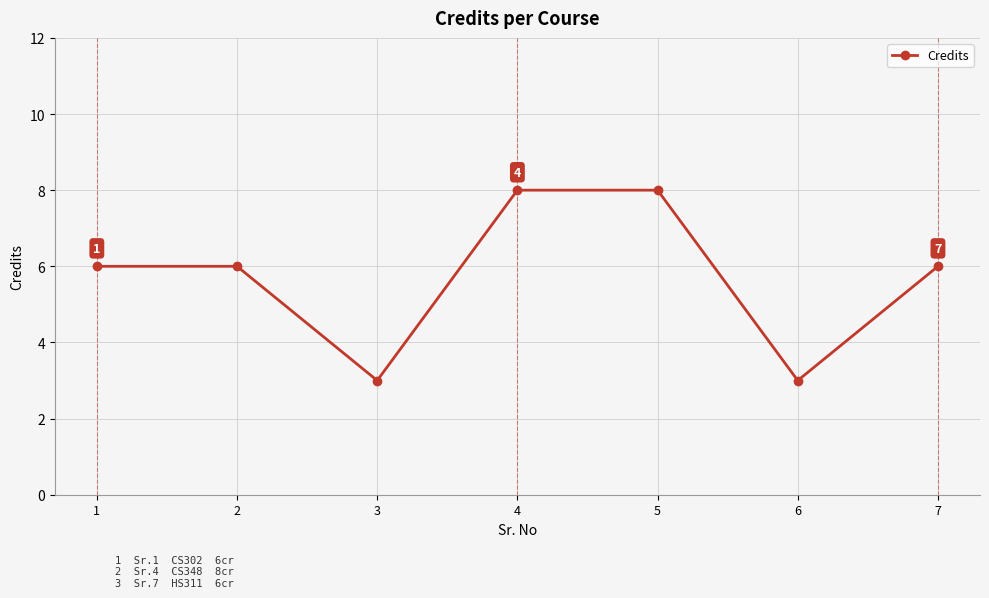

What is the average value?

6